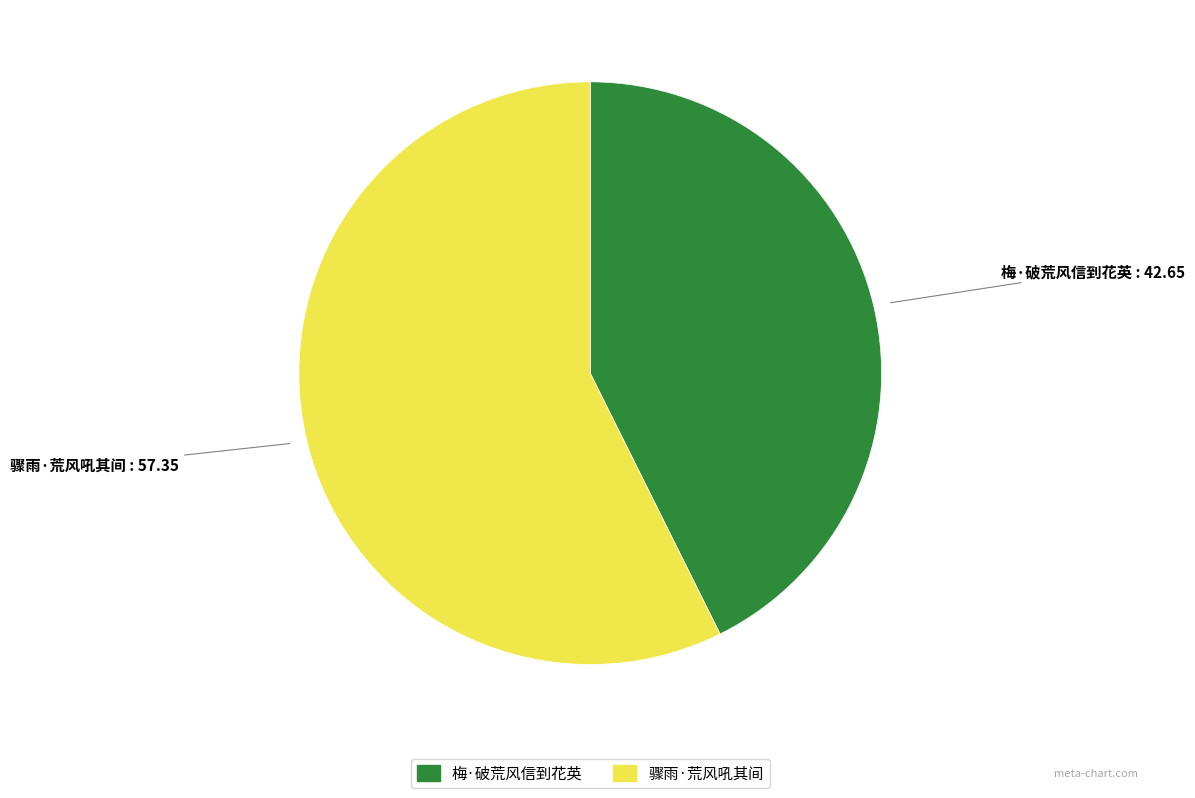

Which category accounts for the majority?

骤雨·荒风吼其间